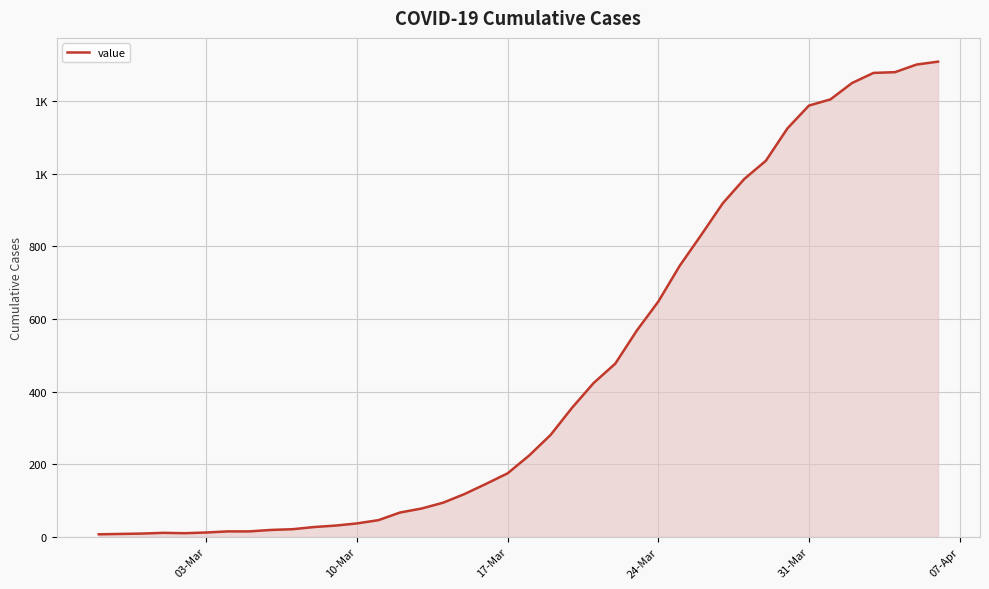

Does the chart display data point markers on the line(s)?

No